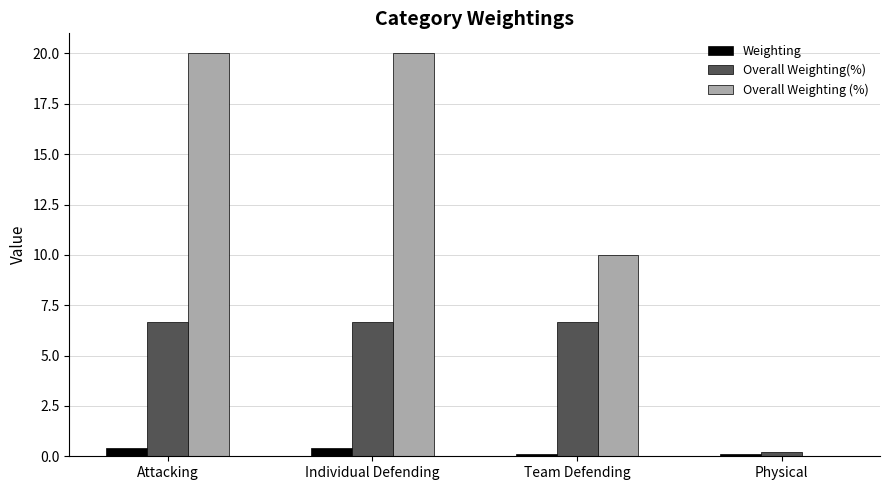

Reading left to right, extract all data points from this chart.

Weighting: 0.4	0.4	0.1	0.1
Overall Weighting(%): 6.7	6.7	6.7	0.2
Overall Weighting (%): 20.0	20.0	10.0	0.0